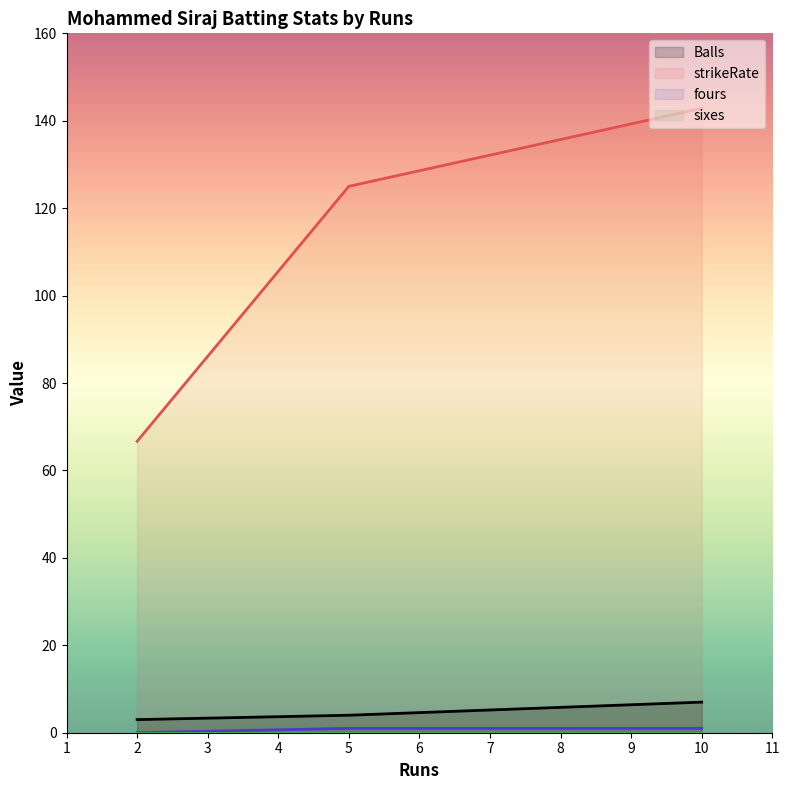

What is the sum of the Balls values at 10 and 5?

11.0